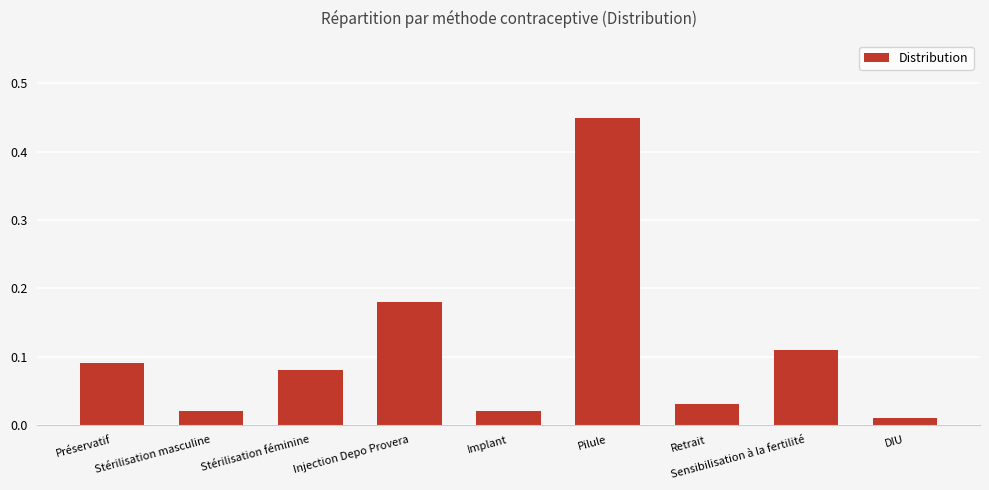

What is the difference between the maximum and minimum values?

0.4